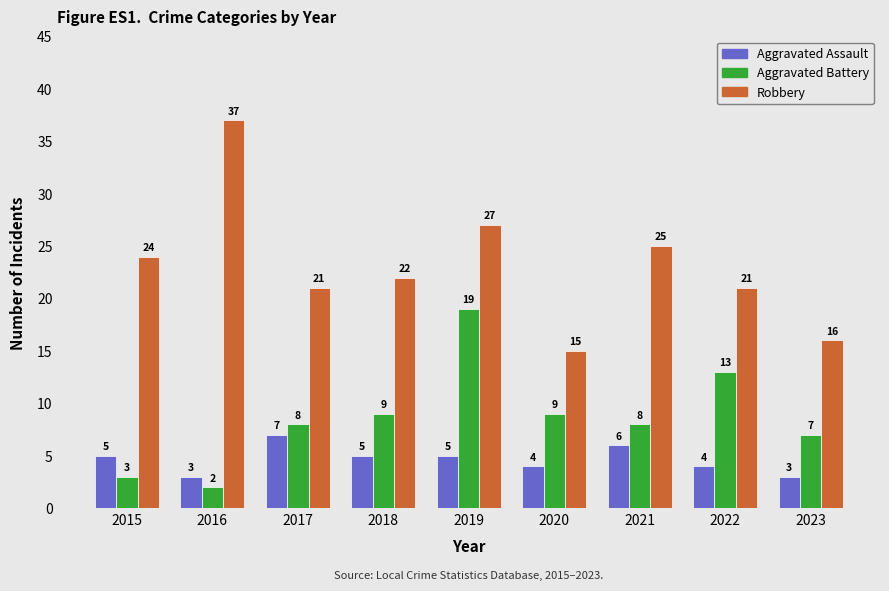

How many data points in Aggravated Assault are less than 5?

4